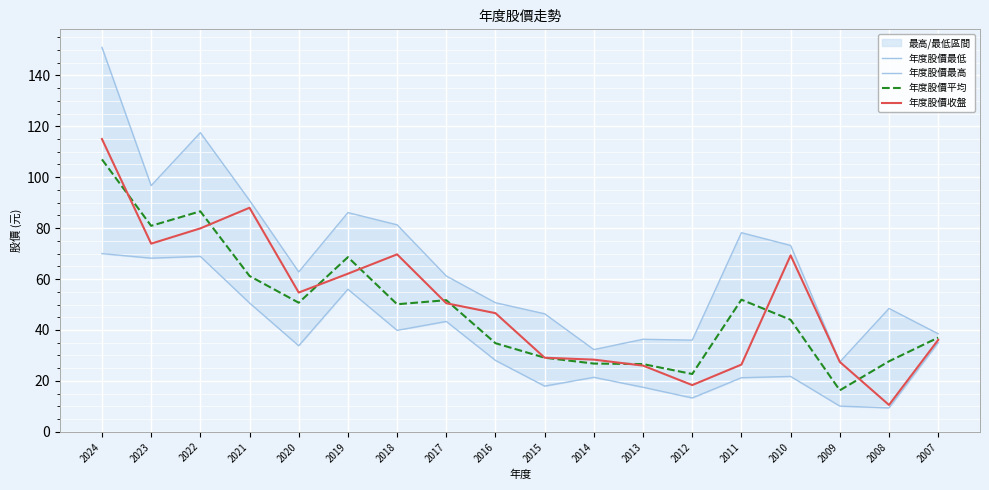

True or false: 年度股價最高 and 年度股價收盤 intersect in this chart.

False